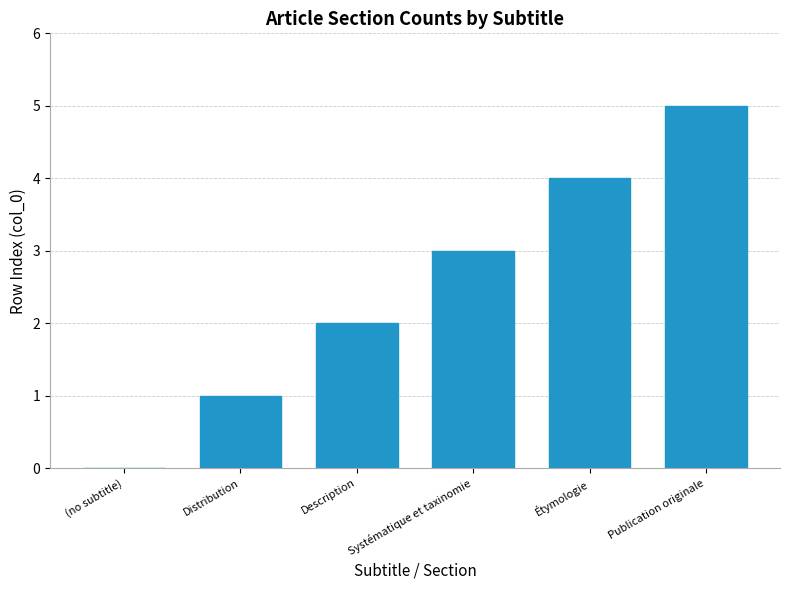

At which category does the chart reach its peak across all series?

Publication originale